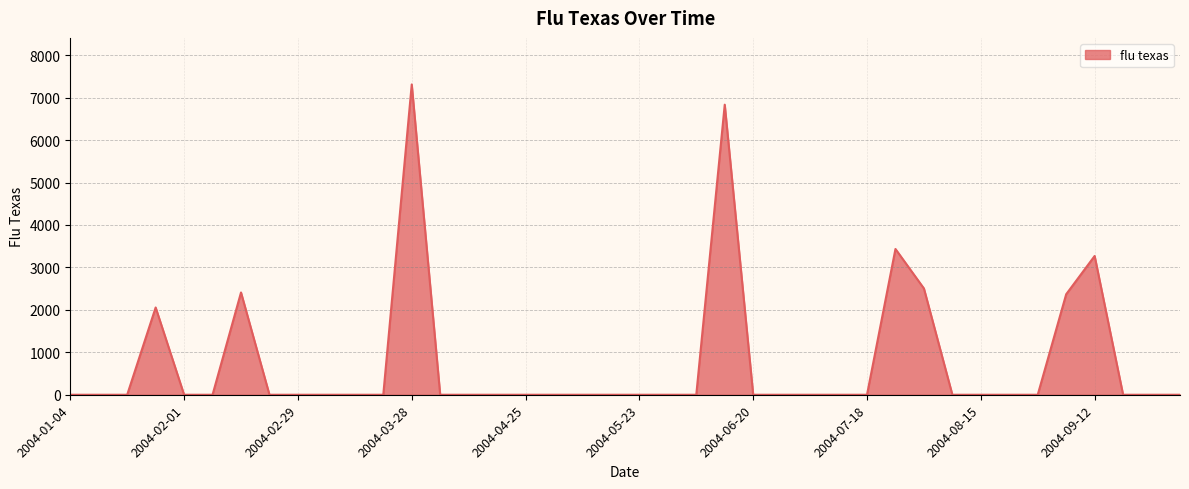

Reading left to right, list all the values displayed in this chart.

0.0	0.0	0.0	2055.8	0.0	0.0	2409.6	0.0	0.0	0.0	0.0	0.0	7310.5	0.0	0.0	0.0	0.0	0.0	0.0	0.0	0.0	0.0	0.0	6833.7	0.0	0.0	0.0	0.0	0.0	3434.2	2504.2	0.0	0.0	0.0	0.0	2367.8	3269.1	0.0	0.0	0.0